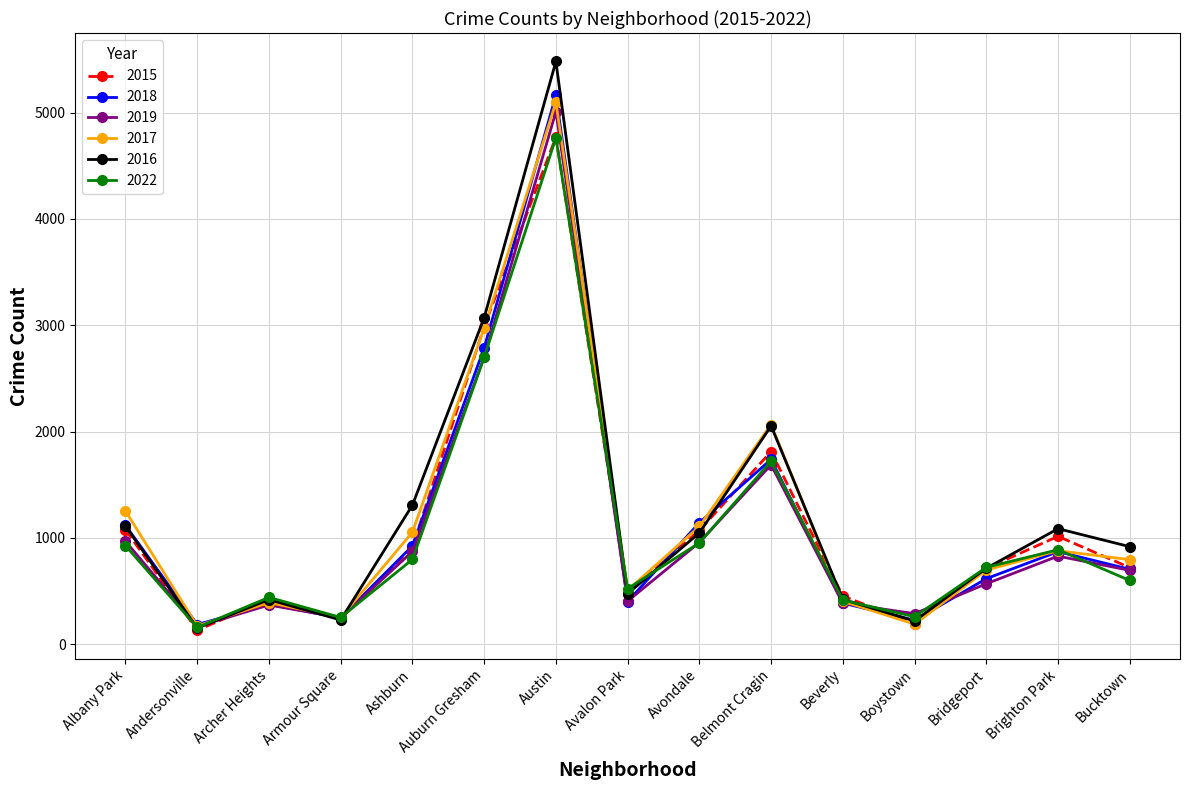

Is it true that 2016 equals 148 at Archer Heights?

False